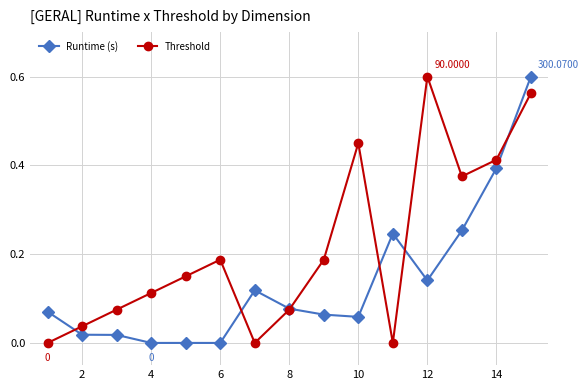

True or false: Runtime (s) has more than 0 interior local peaks.

True